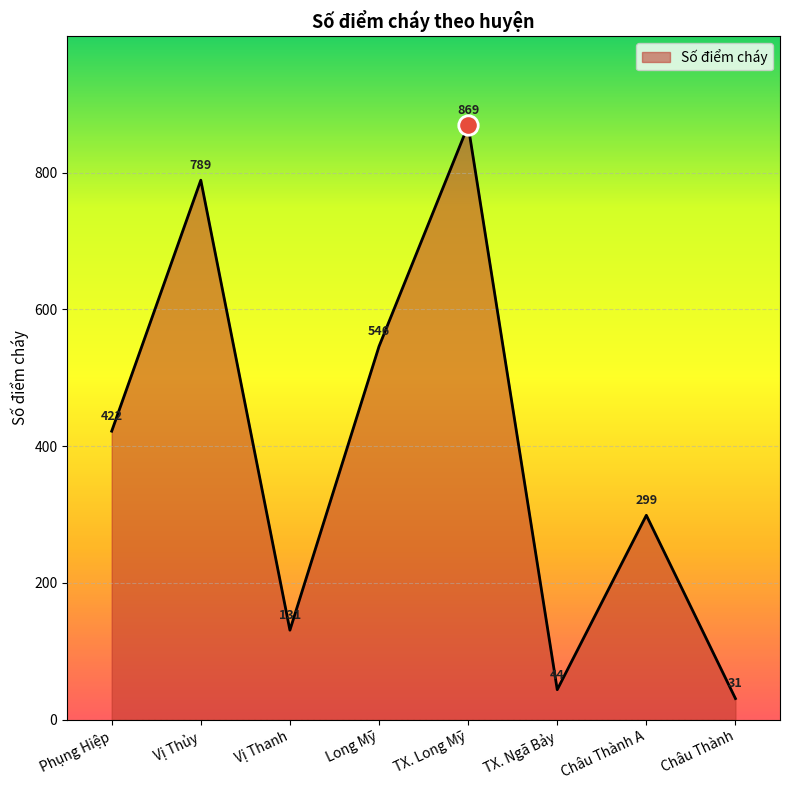

At which label is the value closest to 450?

Phụng Hiệp